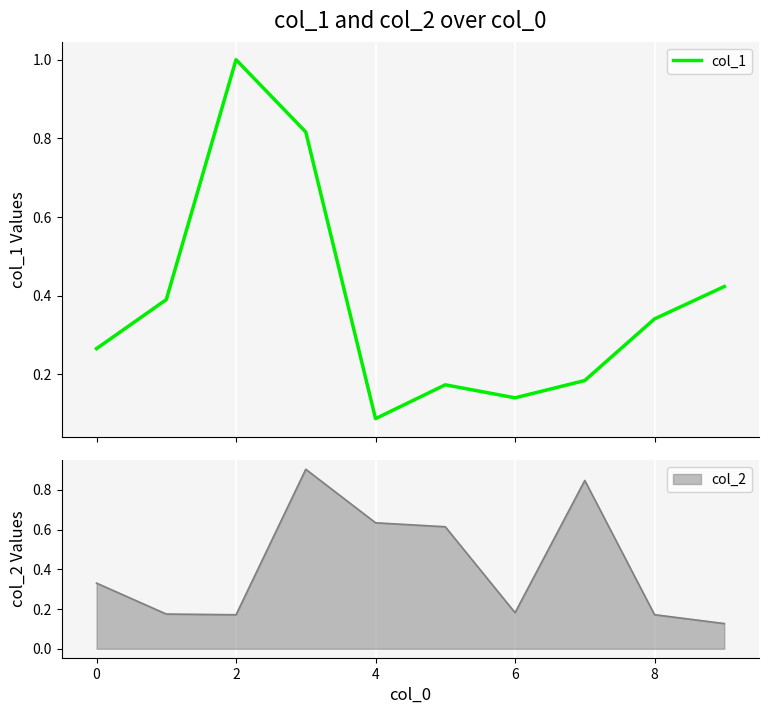

What is the highest value of the col_1 series?

1.0